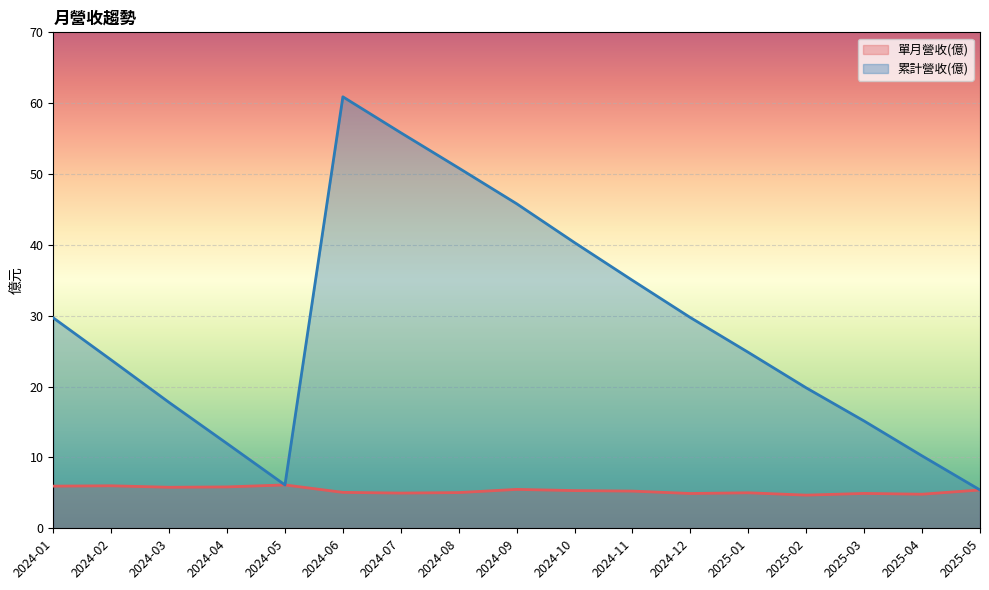

How many distinct data groups are displayed?

2